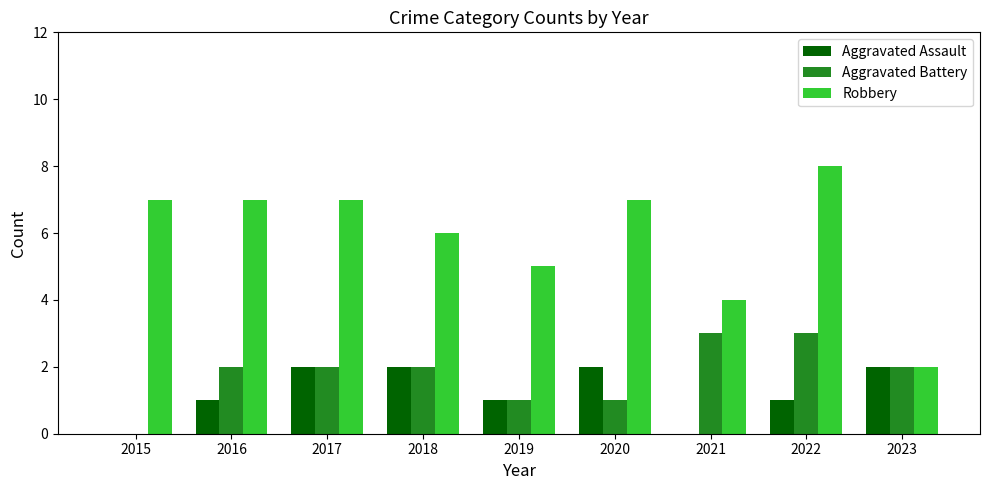

Which series changed the most between 2017 and 2023?

Robbery